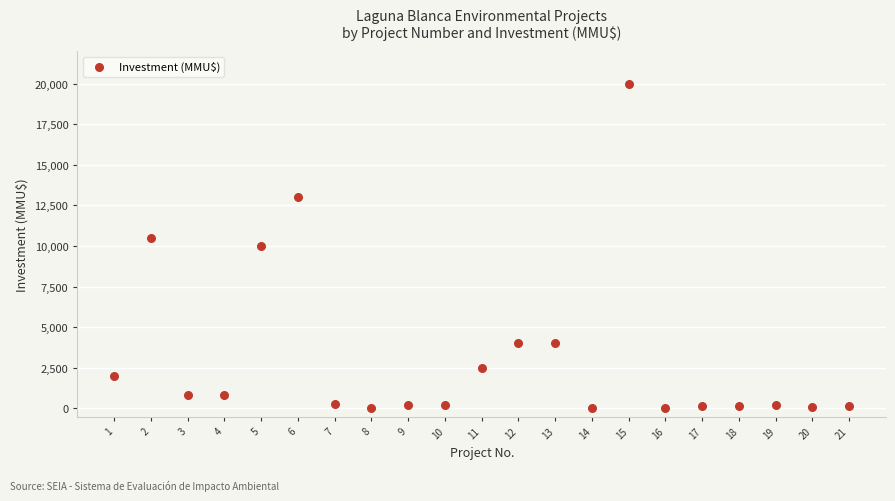

What is the range of Y values (max minus min)?

20000